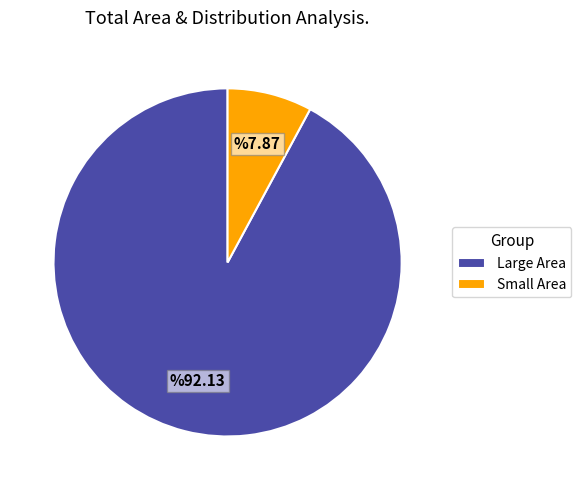

Which category has the biggest portion of the pie?

Large Area